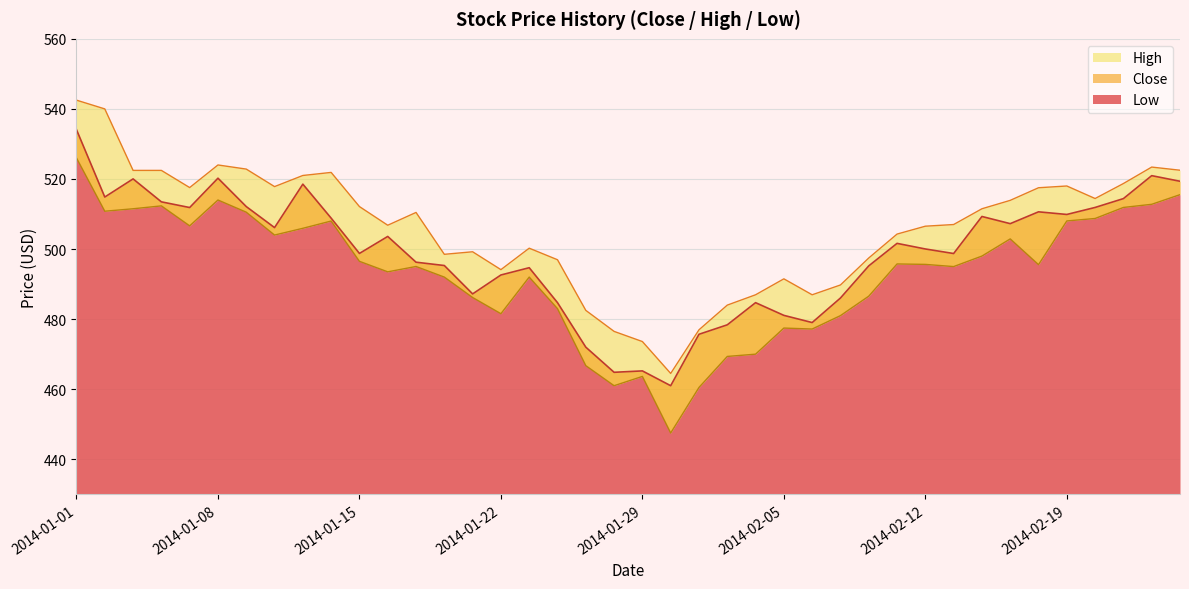

What is the total value across all series at 2014-02-19?

1535.9